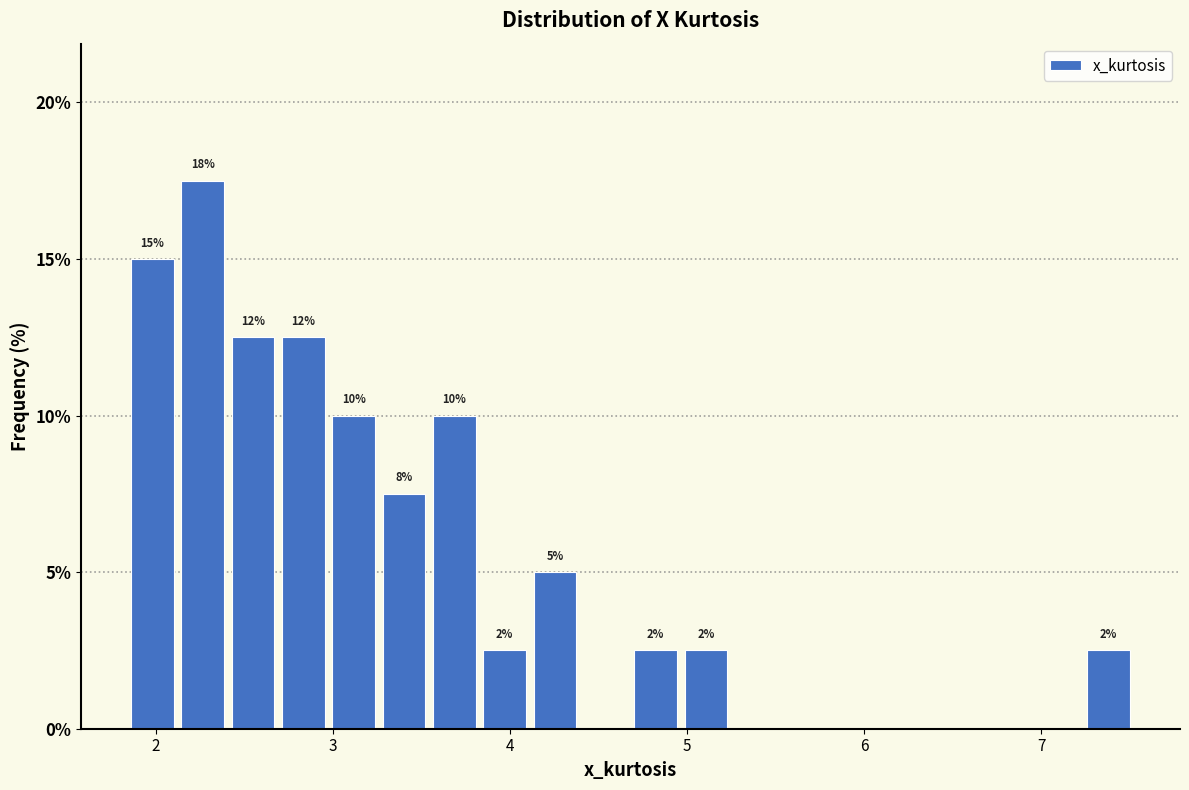

Around what value on the x-axis is the tallest bar? Give the approximate position of its centre, as read against the axis.

2.3